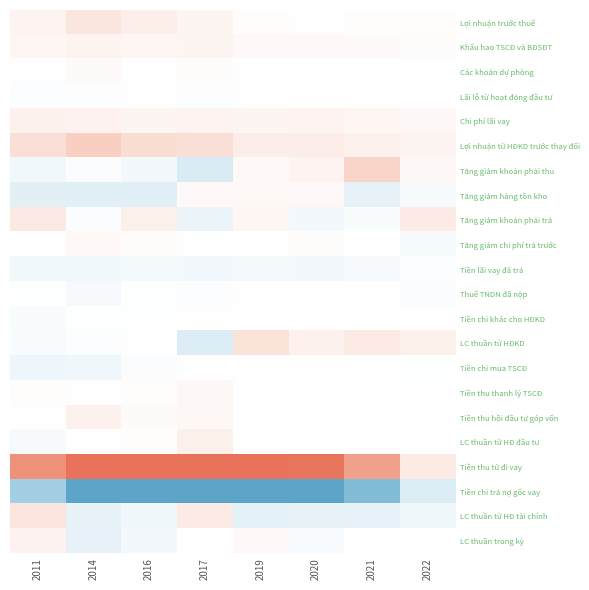

What is the greatest value displayed?

871223667870